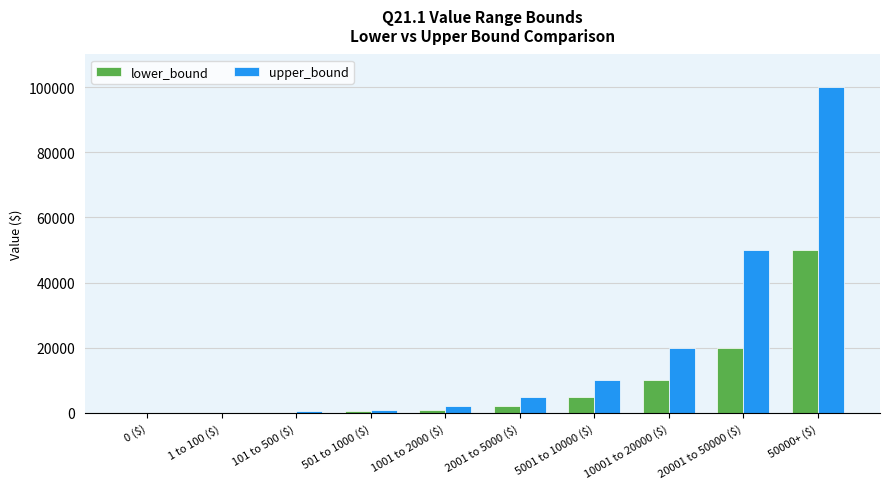

What is the maximum value for lower_bound?

50000